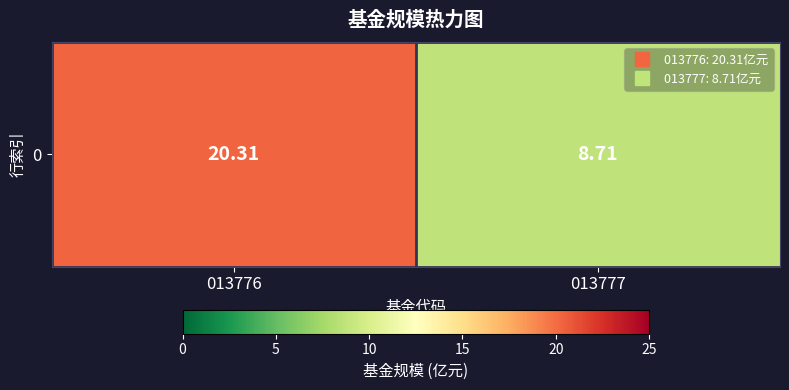

Is it true that the value at 013777 is 8.7?

True